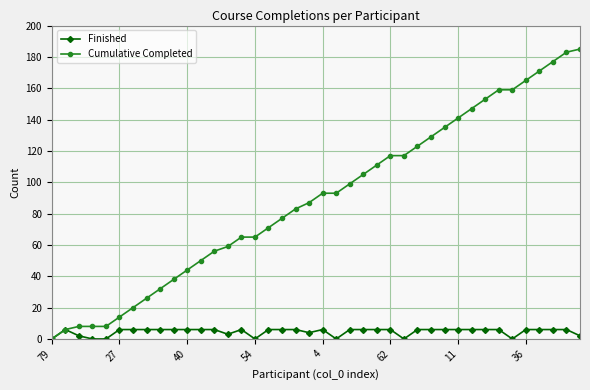

Which series has the widest spread of values?

Cumulative Completed